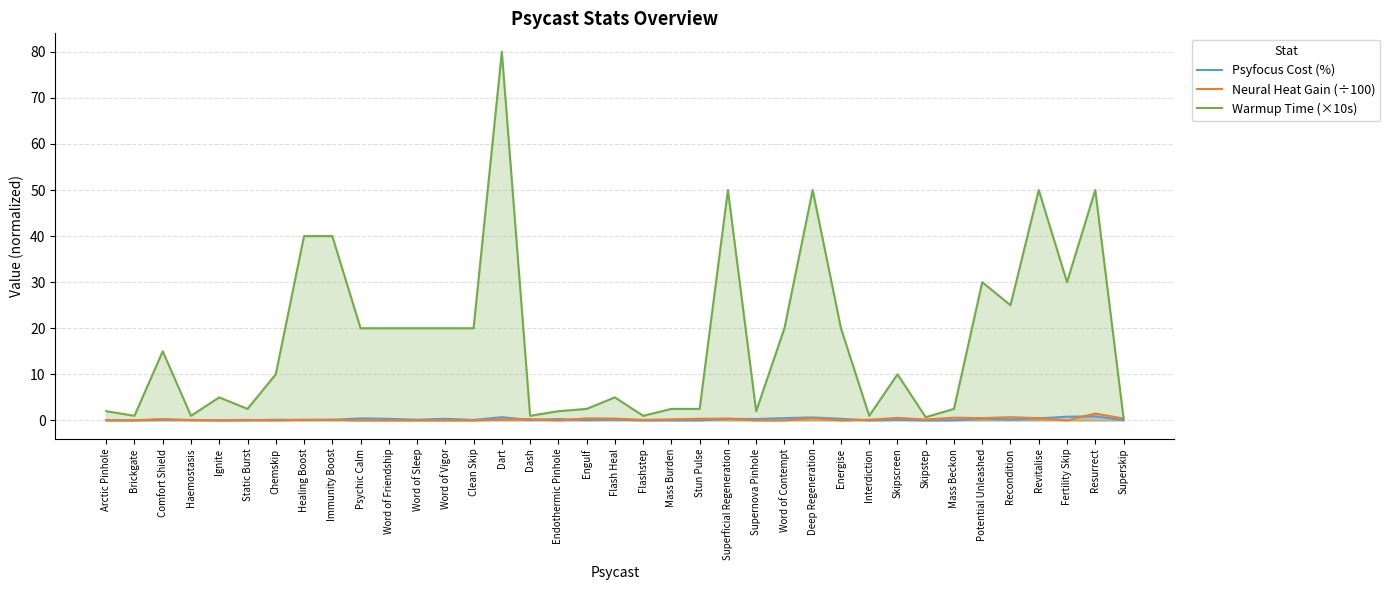

List the labels in order of Warmup Time (×10s) value, largest first.

Dart, Superficial Regeneration, Deep Regeneration, Revitalise, Resurrect, Healing Boost, Immunity Boost, Potential Unleashed, Fertility Skip, Recondition, Psychic Calm, Word of Friendship, Word of Sleep, Word of Vigor, Clean Skip, Word of Contempt, Energise, Comfort Shield, Chemskip, Skipscreen, Ignite, Flash Heal, Static Burst, Engulf, Mass Burden, Stun Pulse, Mass Beckon, Arctic Pinhole, Endothermic Pinhole, Supernova Pinhole, Brickgate, Haemostasis, Dash, Flashstep, Interdiction, Skipstep, Superskip